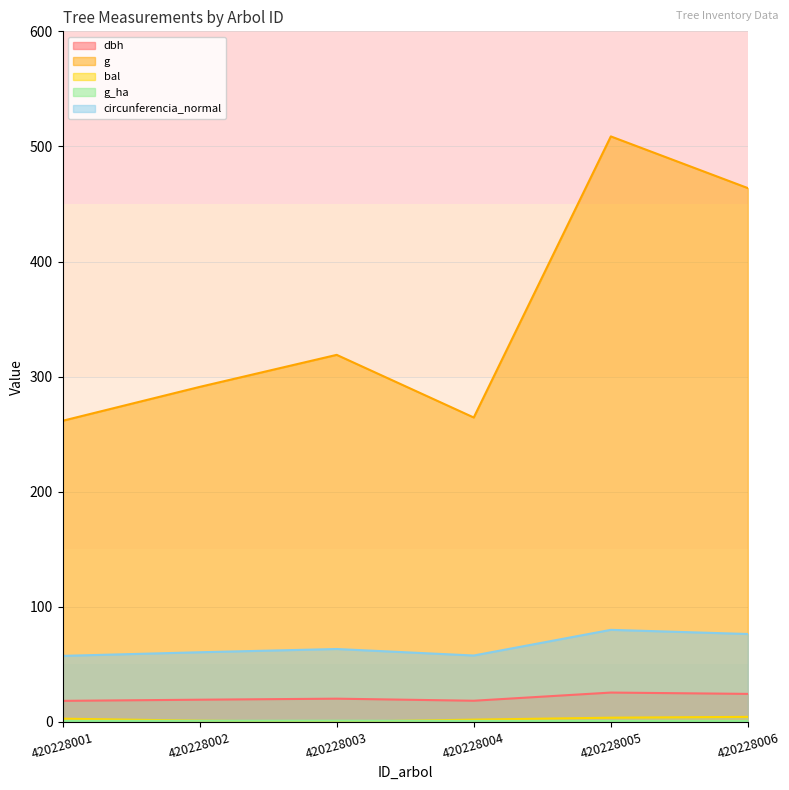

What is the value of the g point at the 4th from the left?

264.5